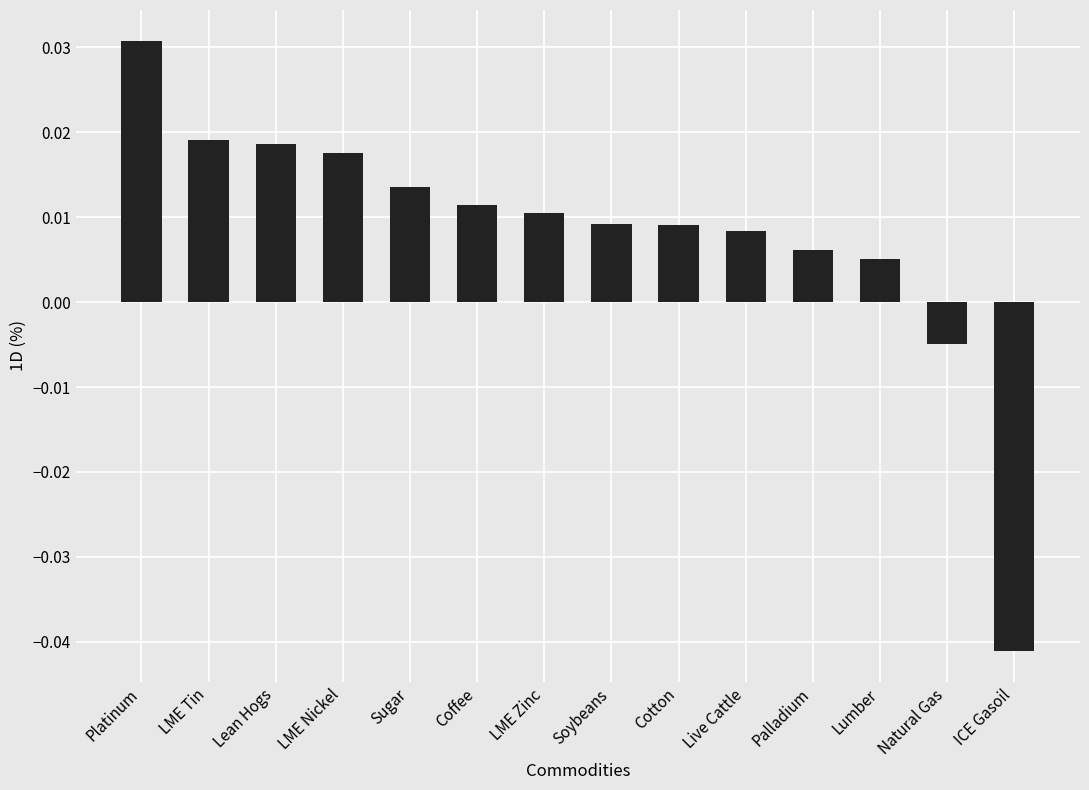

Where does the data first go above 0?

Platinum